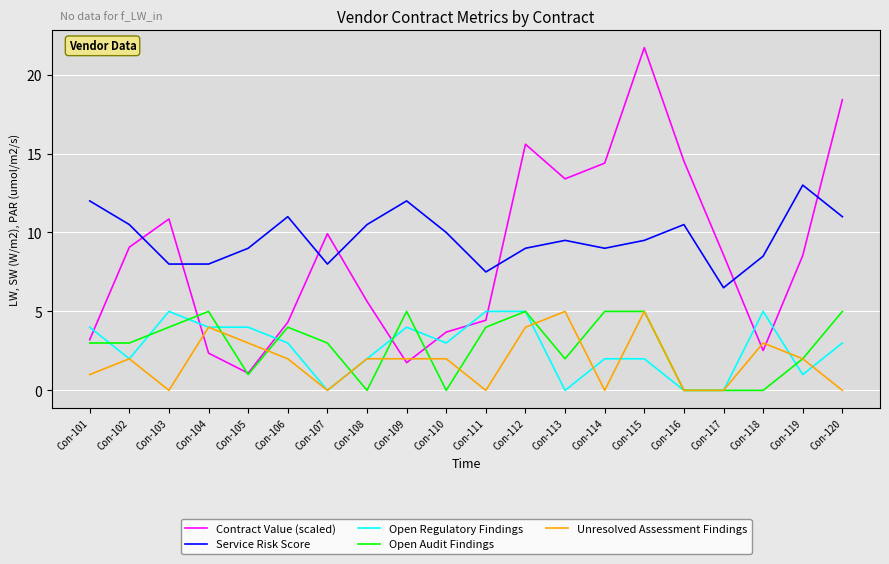

The Open Regulatory Findings series shows 5.0 at Con-111. True or false?

True